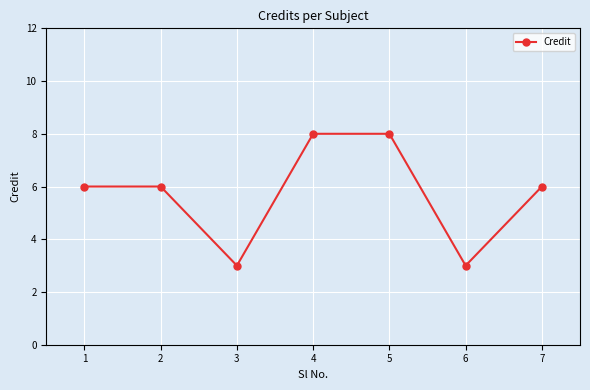

What is the difference between the maximum and minimum values?

5